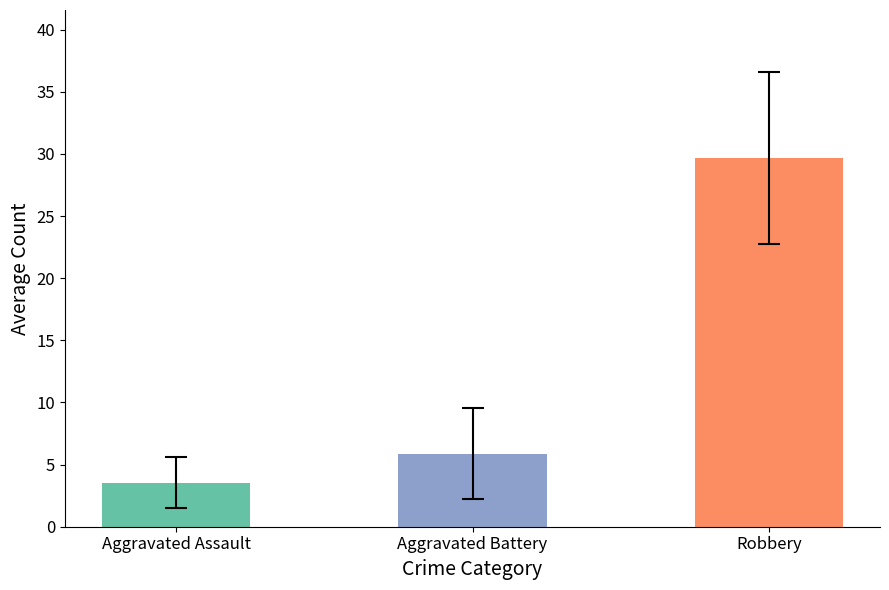

What is the average value of the Robbery series?

30